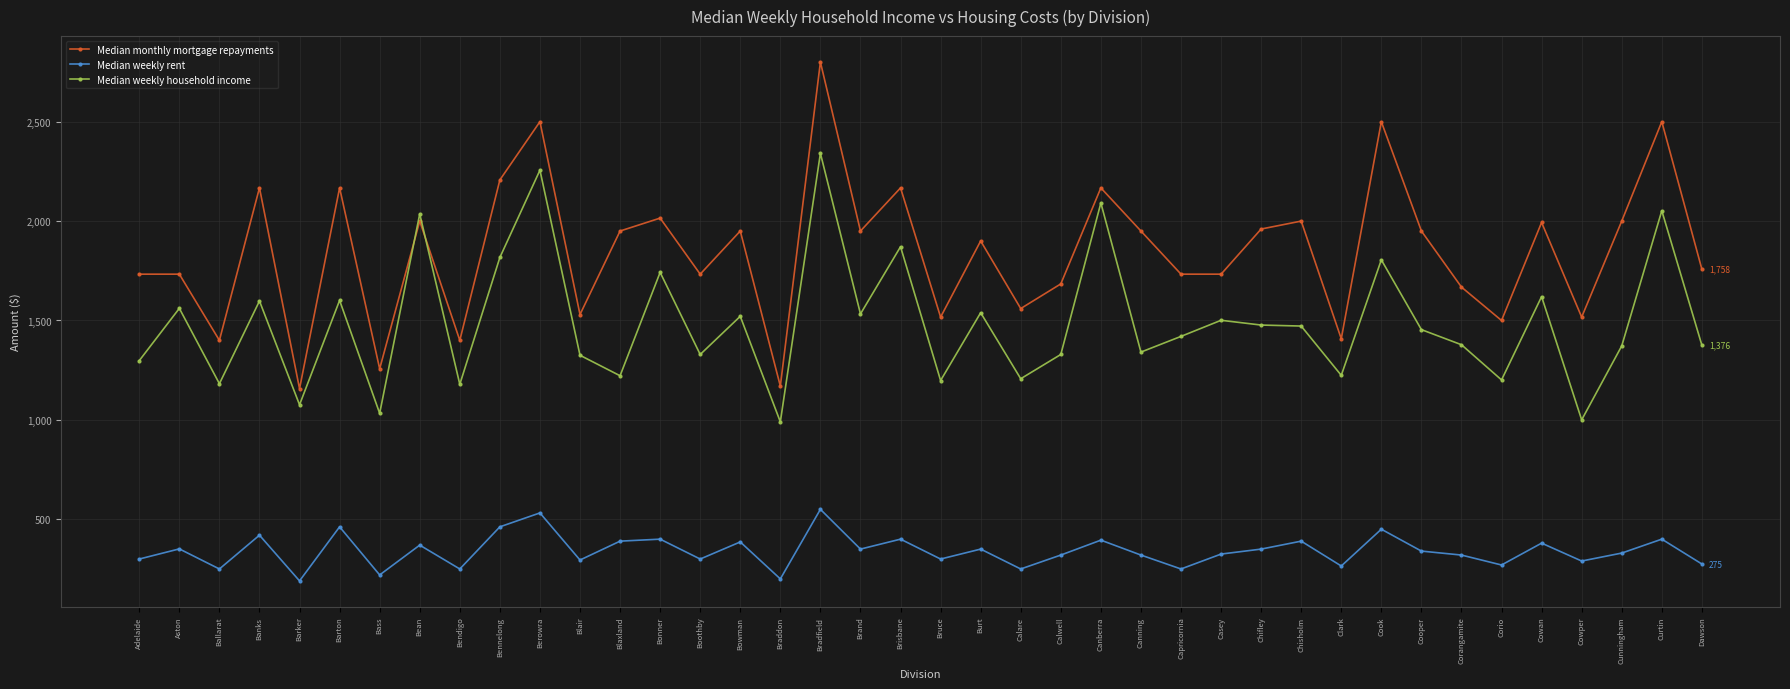

What is the value of the Median weekly rent point at the 7th from the left?

220